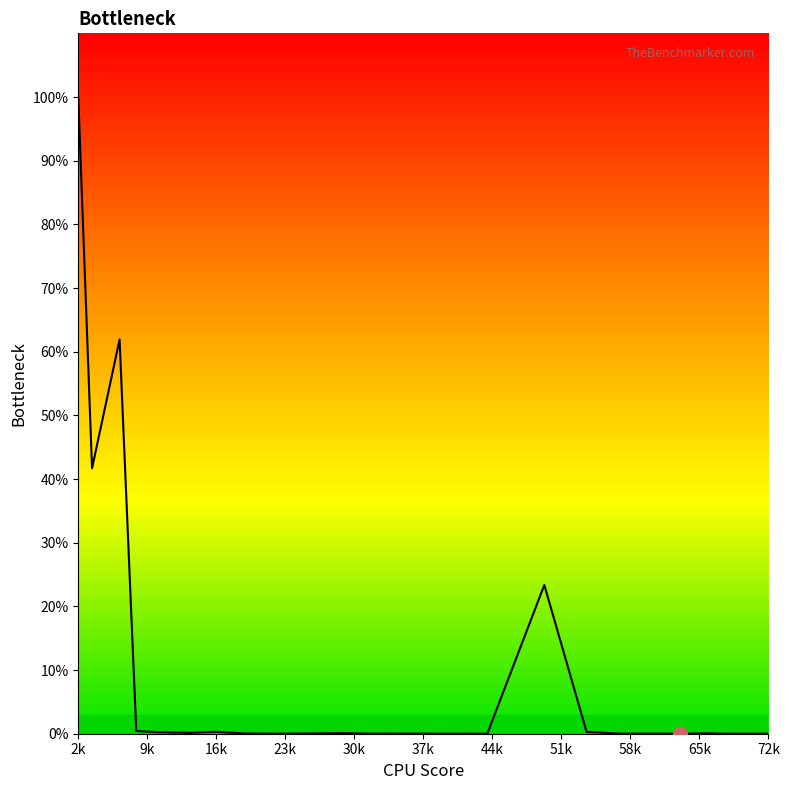

What is the difference between the maximum and minimum values?

100.0